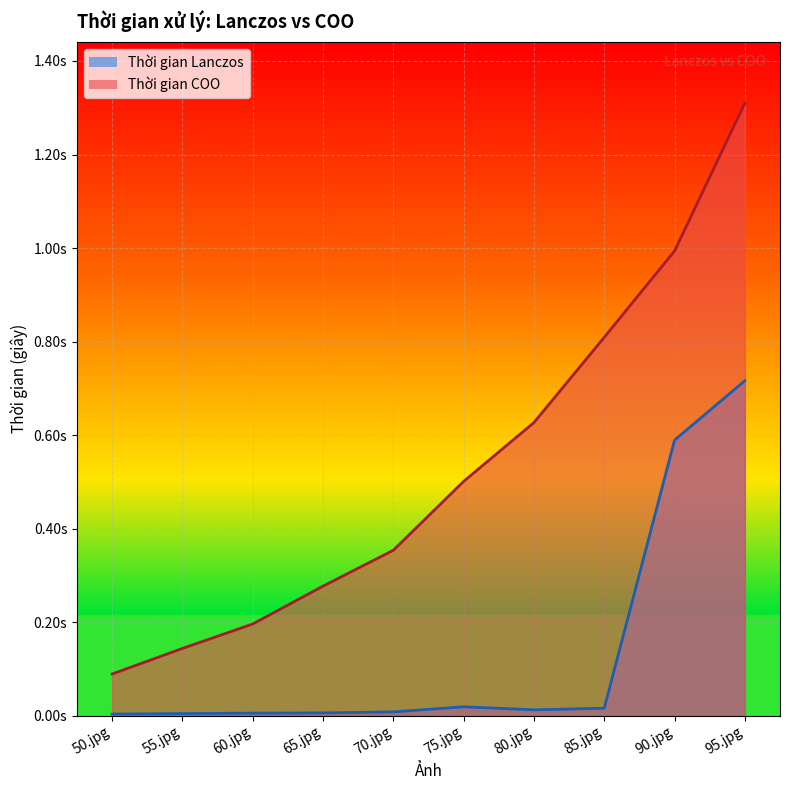

Which series changed the most between 65.jpg and 75.jpg?

Thời gian COO